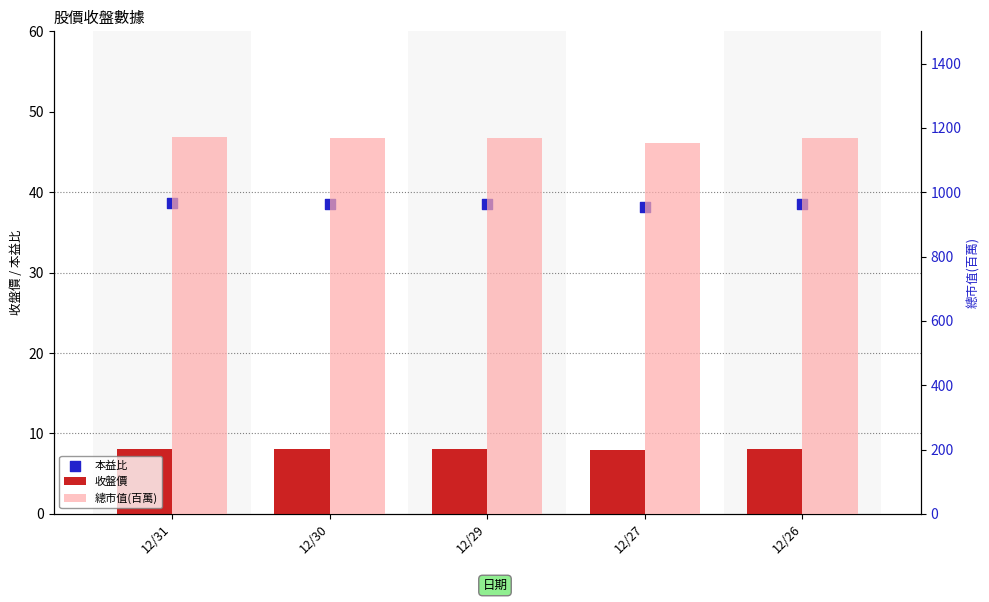

Which series has the widest spread of Y values?

總市值(百萬)